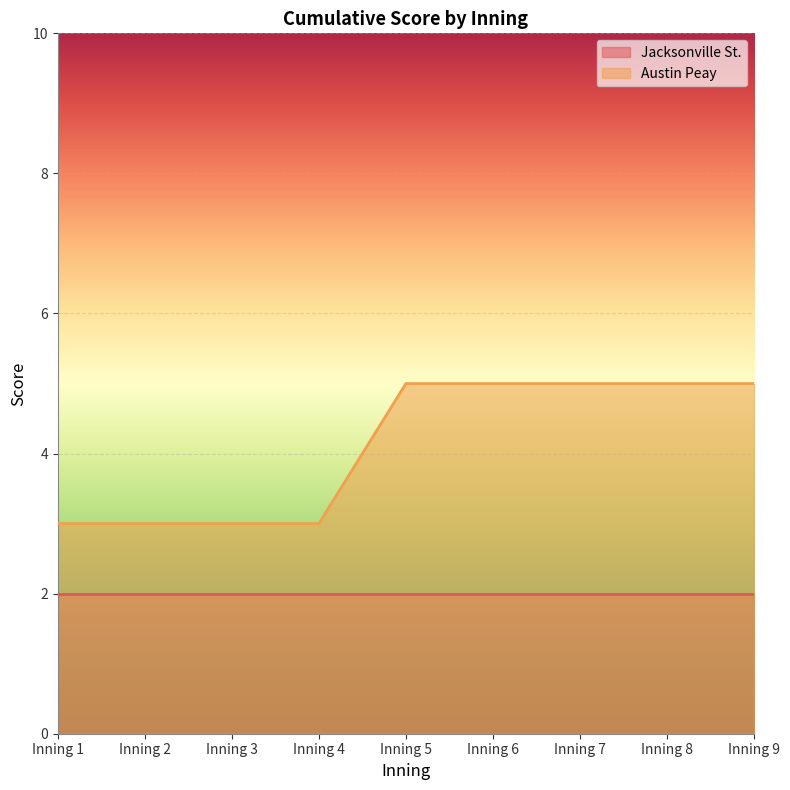

The value at Inning 4 is 5. True or false?

False